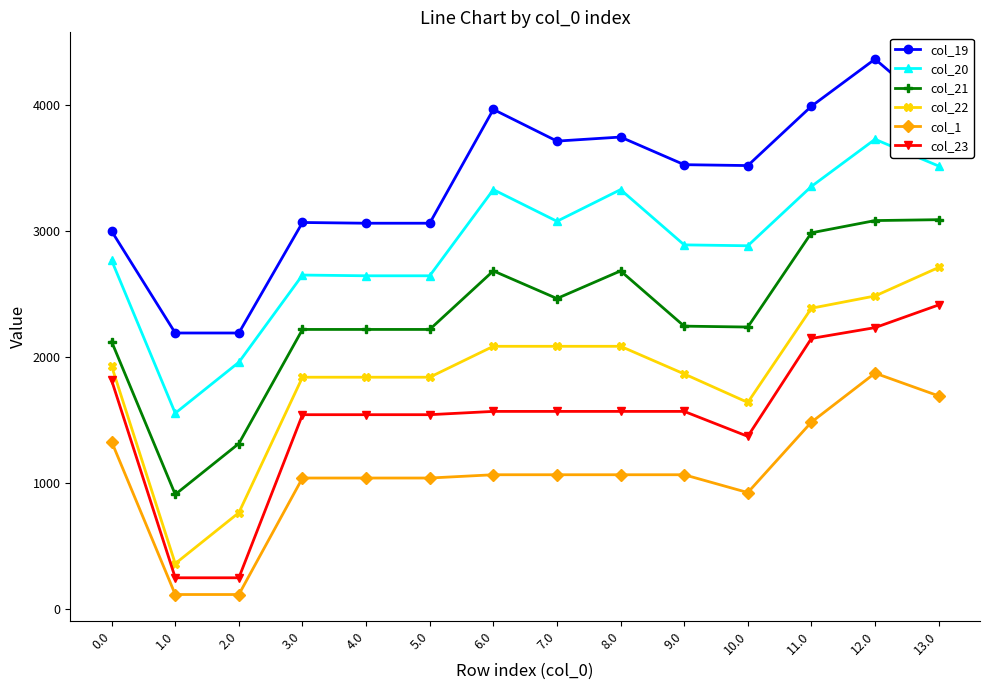

What is the approximate value of col_1 at 3.0?

1039.8